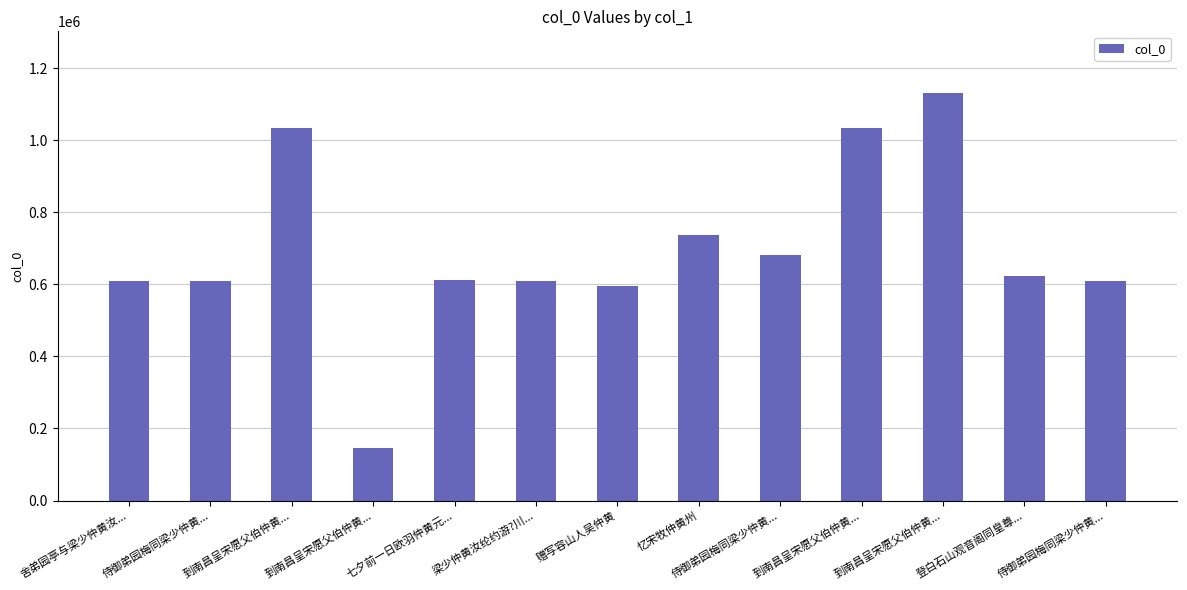

What is the minimum value shown in the chart?

147106